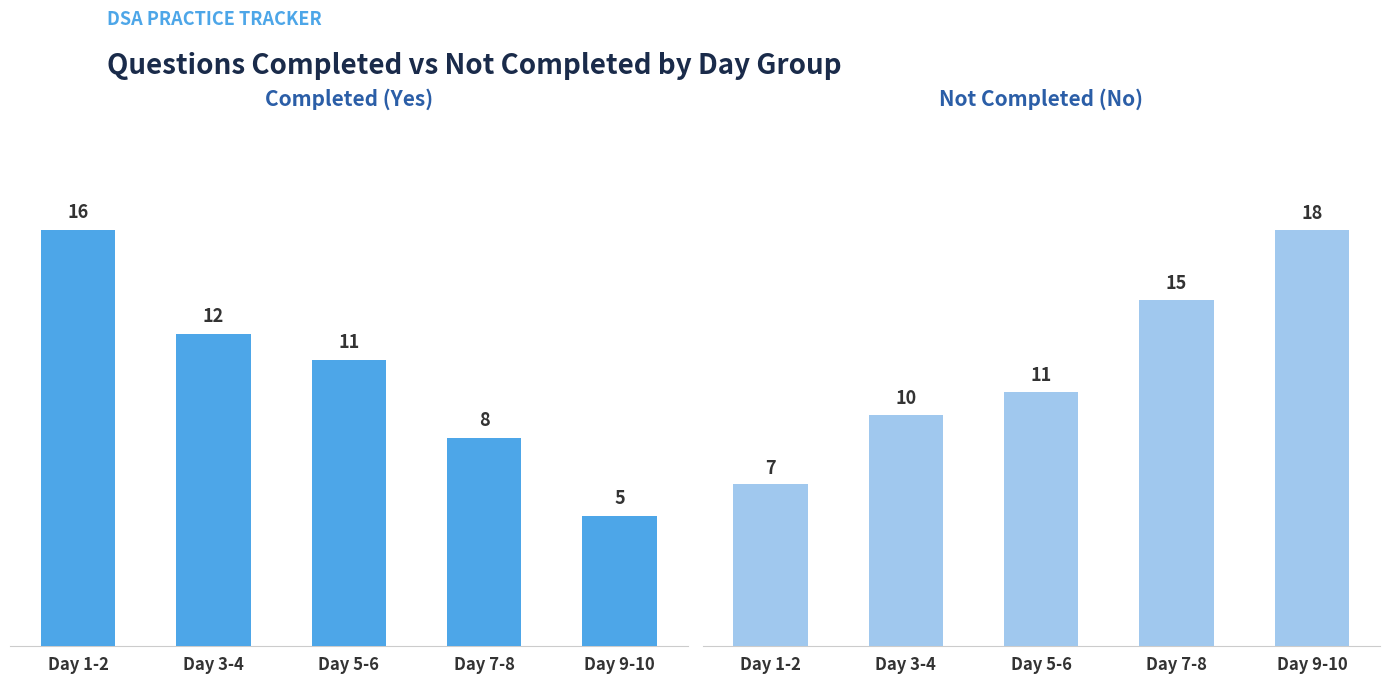

What is the total value across all series at Day 7-8?

23